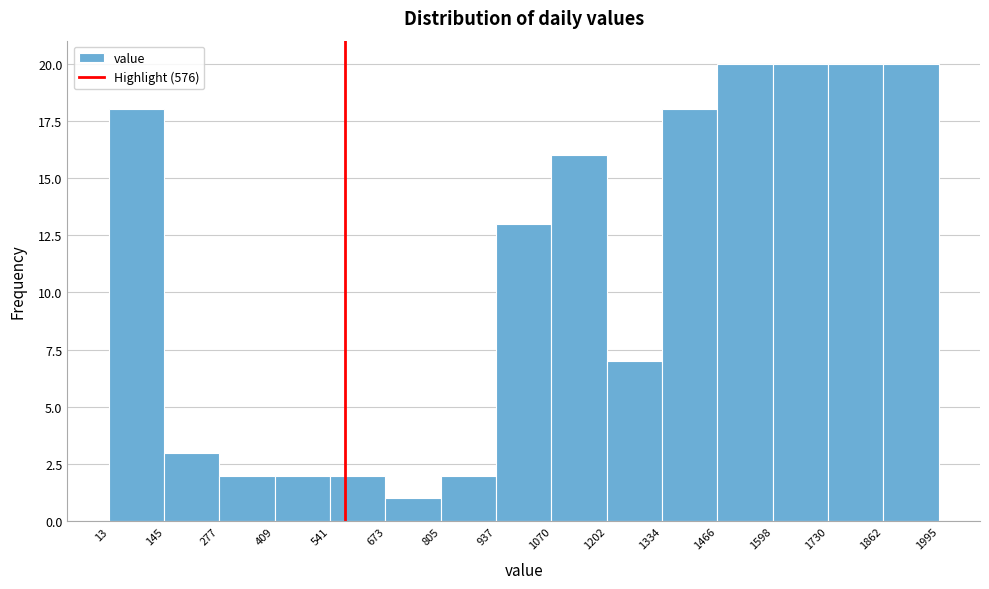

Reading left to right, transcribe this chart: for each bar, give the range it covers on the x-axis and its height. The values are not printed on the chart, so give them approximately, as read against the axis.

13 to 145: 18
145 to 277: 3
277 to 409: 2
409 to 541: 2
541 to 673: 2
673 to 805: 1
805 to 937: 2
937 to 1070: 13
1070 to 1202: 16
1202 to 1334: 7
1334 to 1466: 18
1466 to 1598: 20
1598 to 1730: 20
1730 to 1862: 20
1862 to 1995: 20